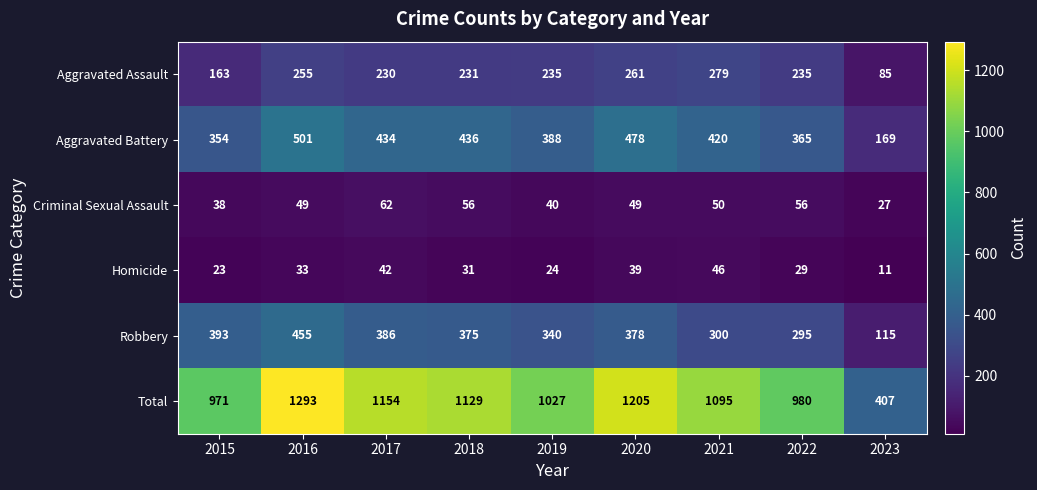

Which series has the widest spread of values?

Total